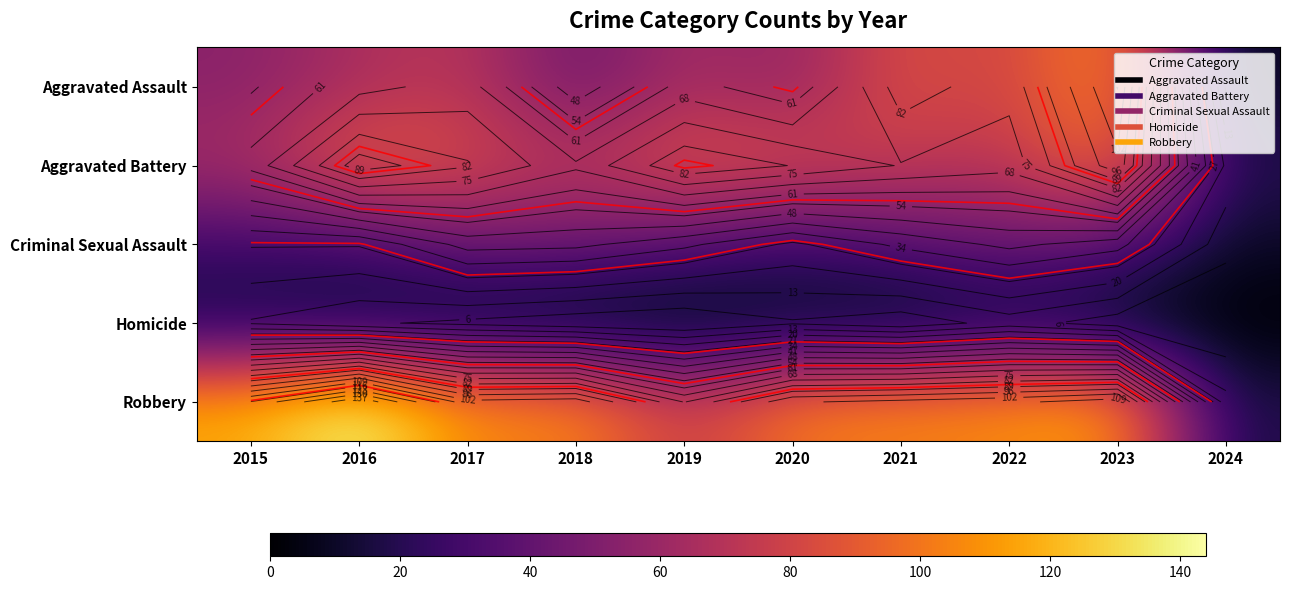

The value of Robbery at 2019 is 121. True or false?

False